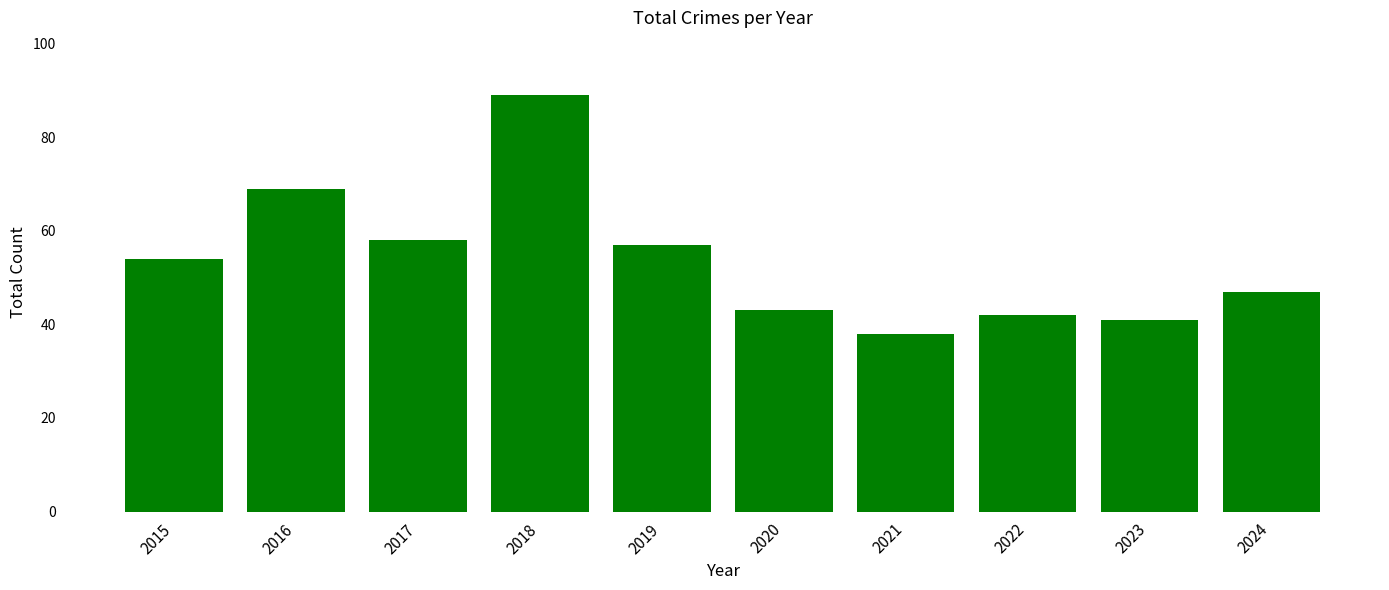

Does the chart contain stacked bars?

No